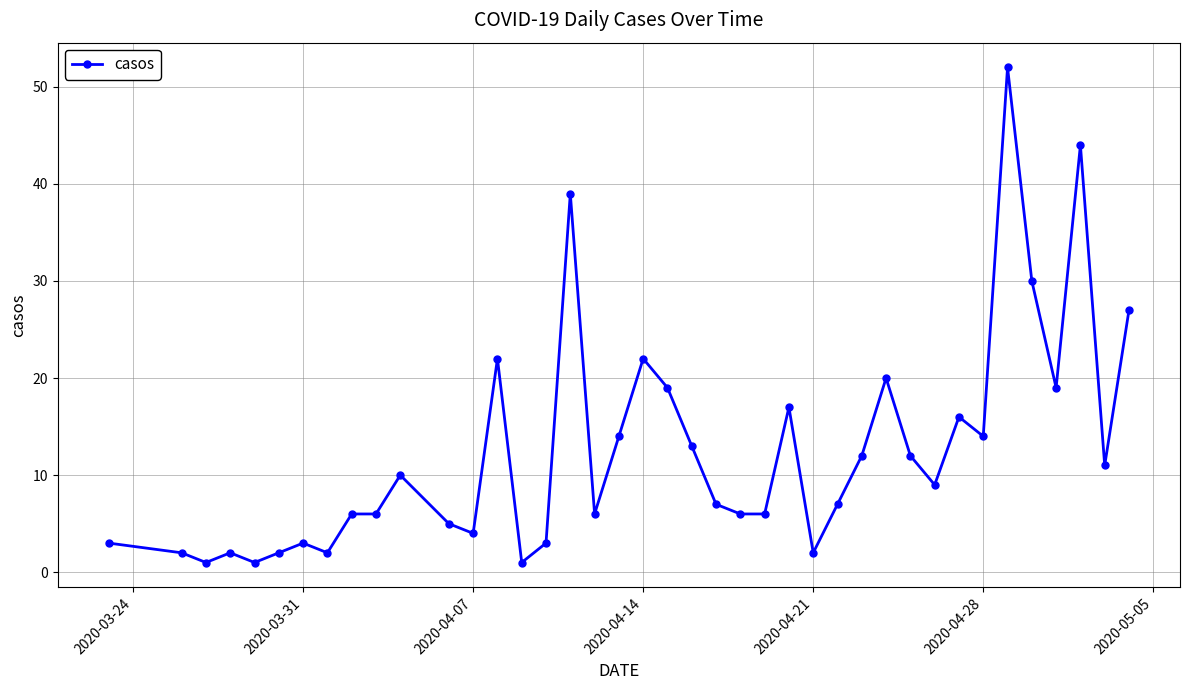

What is the greatest value displayed?

52